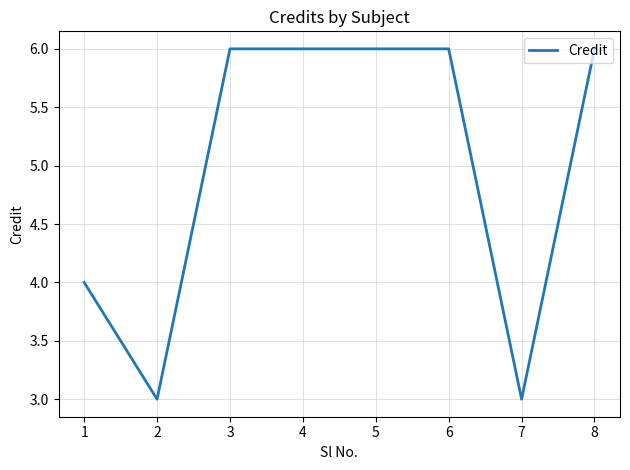

The value at 1 is 4. True or false?

True